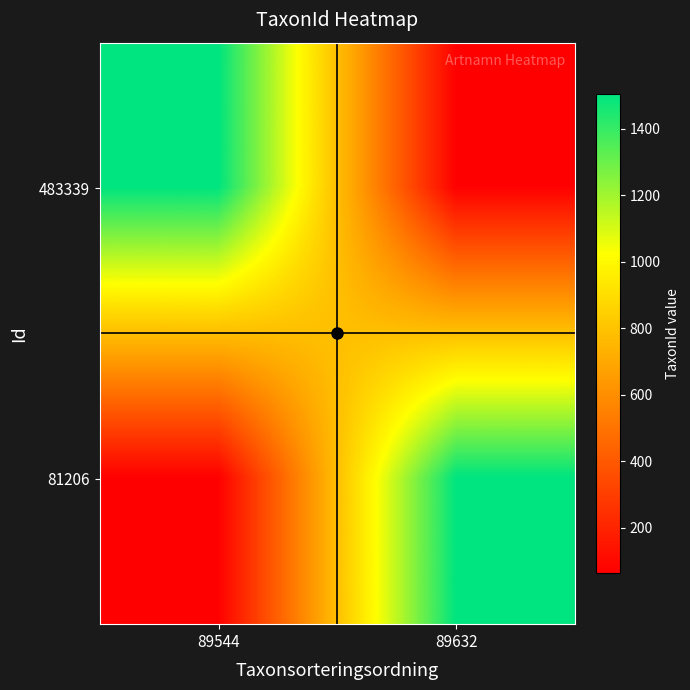

Which series changed the most between 89544 and 89632?

483339